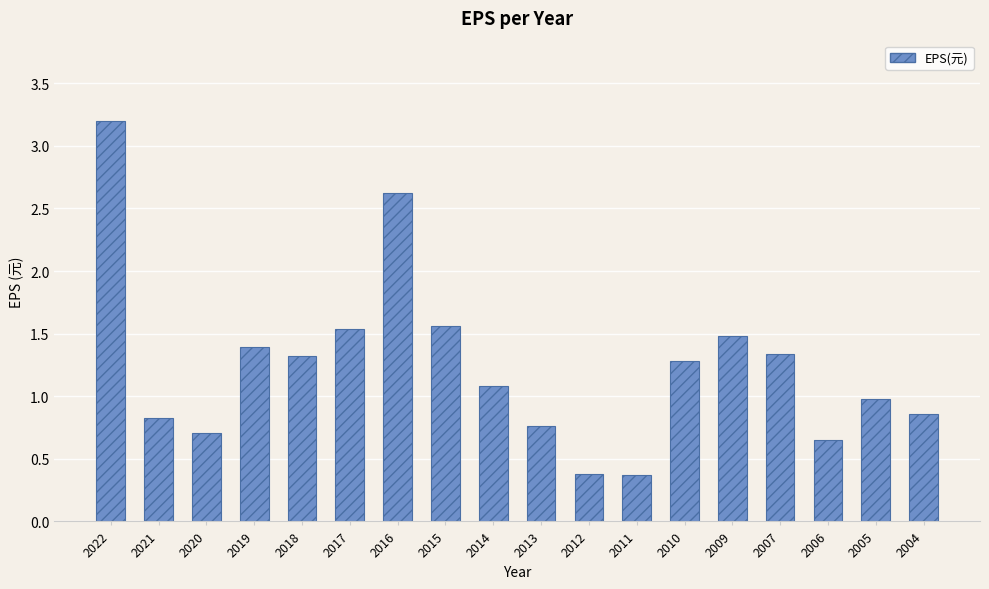

What is the value of the 11th bar from the left?

0.4